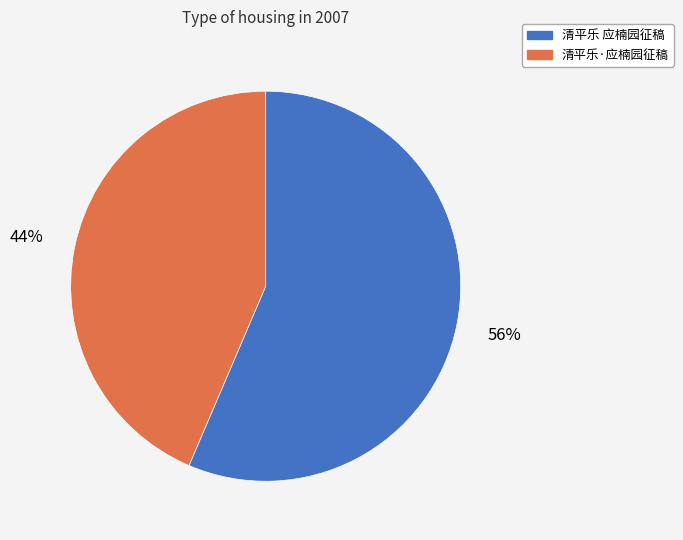

What percentage is the 清平乐·应楠园征稿 slice, to the nearest percent?

44%